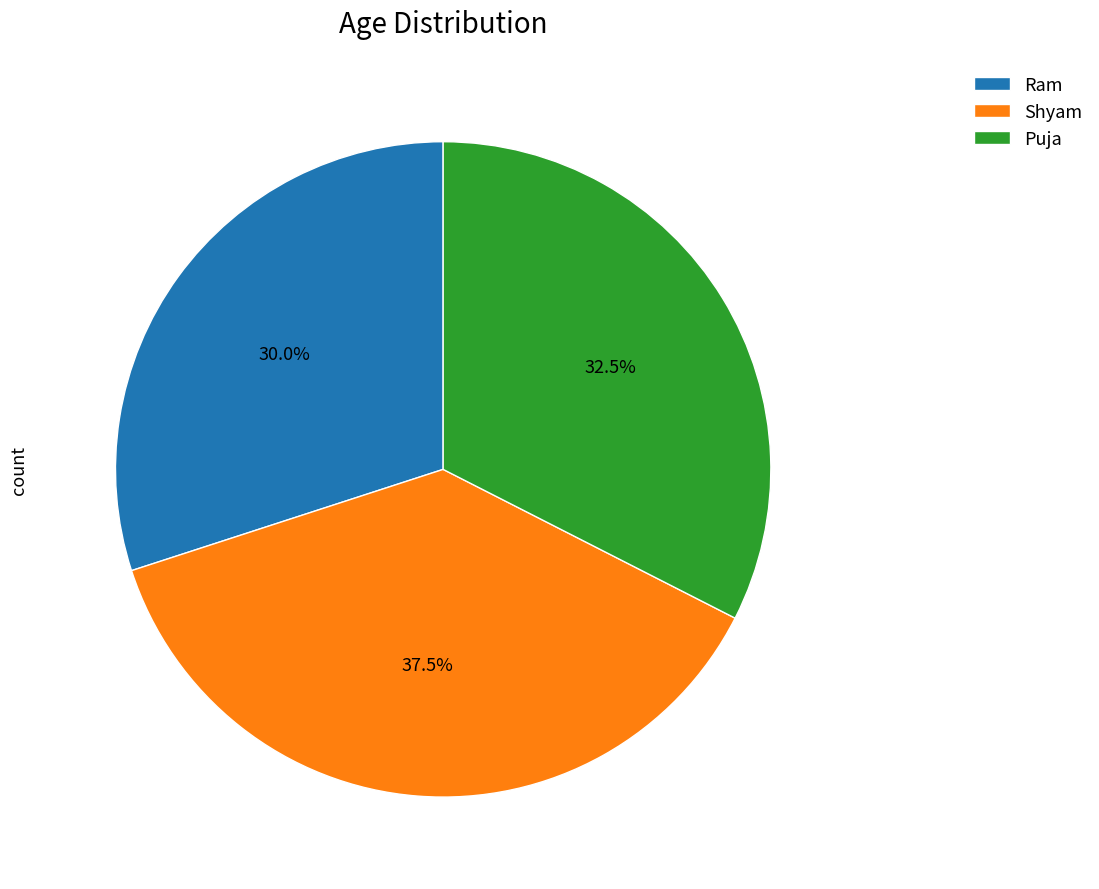

Which has a higher value, Shyam or Ram?

Shyam